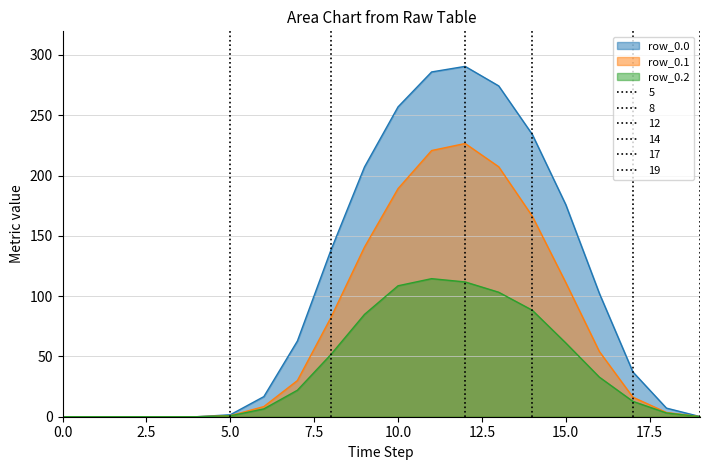

What are all the series names shown in the legend?

row_0.0, row_0.1, row_0.2